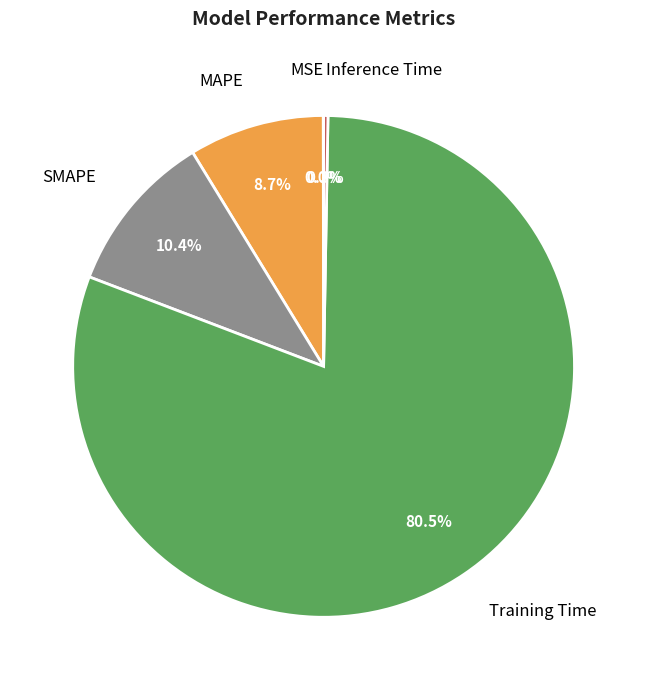

Is there a majority slice in this chart?

Yes